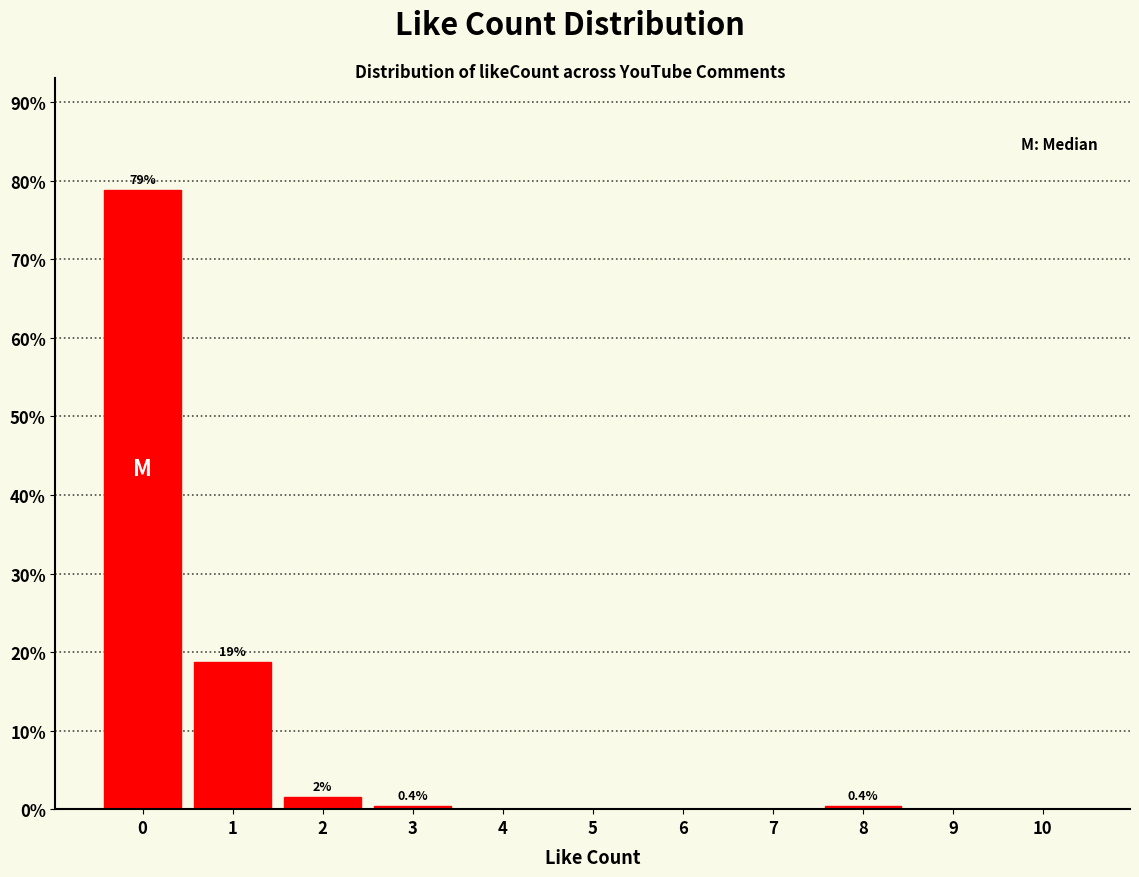

Reading right to left, list all the values displayed in this chart.

10=0.0	9=0.0	8=0.4	7=0.0	6=0.0	5=0.0	4=0.0	3=0.4	2=1.6	1=18.7	0=78.9